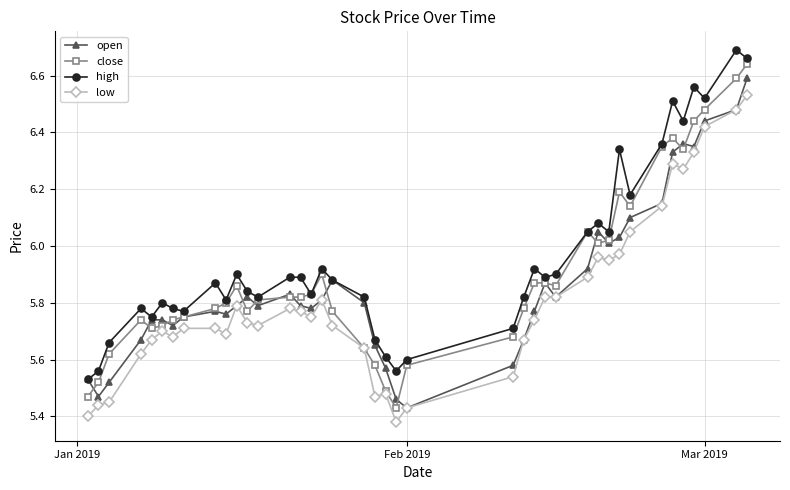

True or false: close has more than 0 interior local peaks.

True